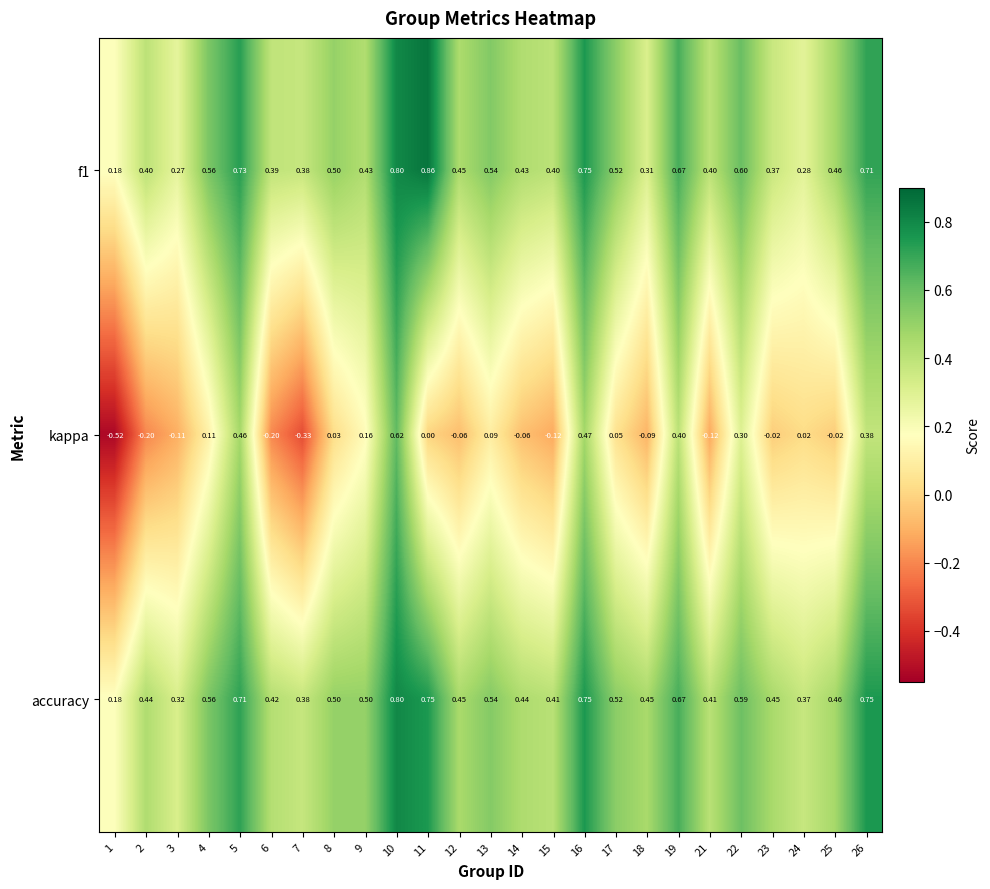

Is the value of f1 at 22 greater than the value of kappa at 5?

Yes